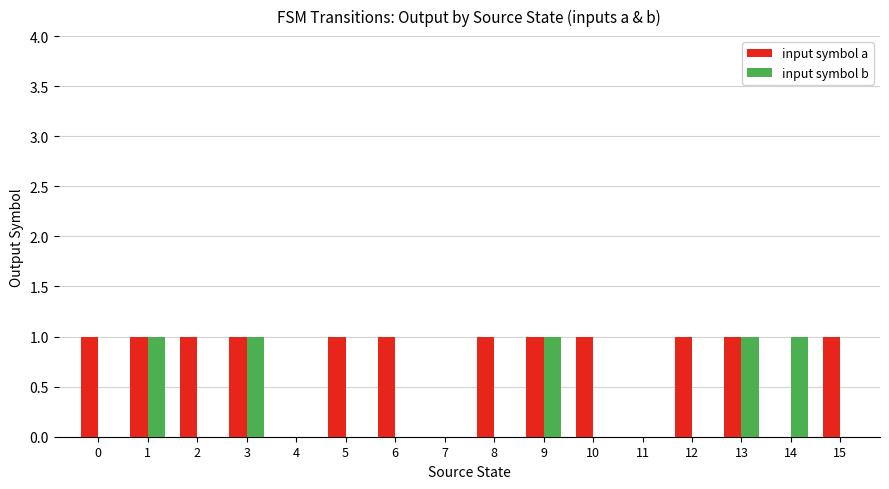

What are all the series names shown in the legend?

input symbol a, input symbol b